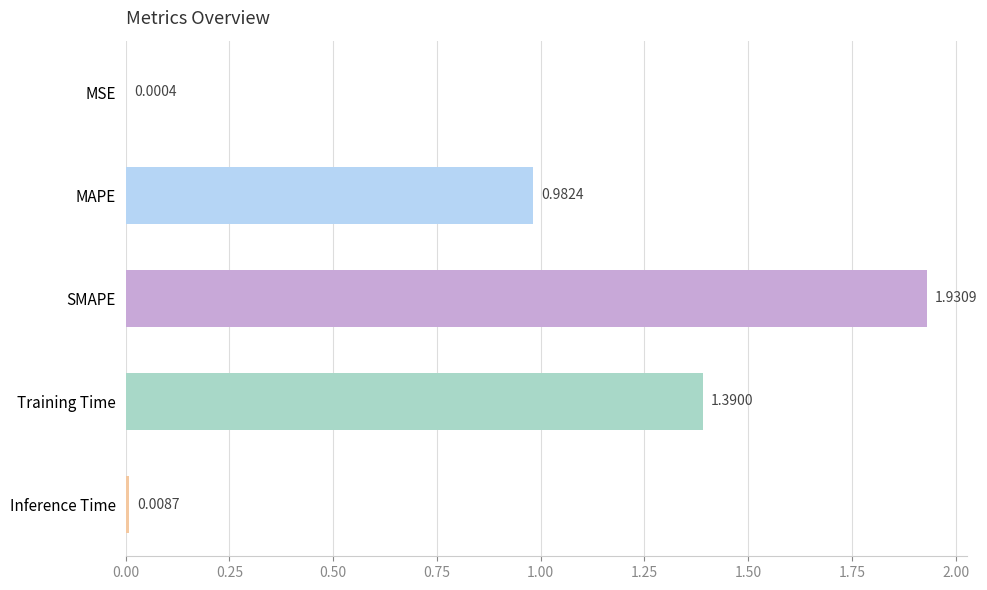

At which category does the chart reach its peak across all series?

SMAPE